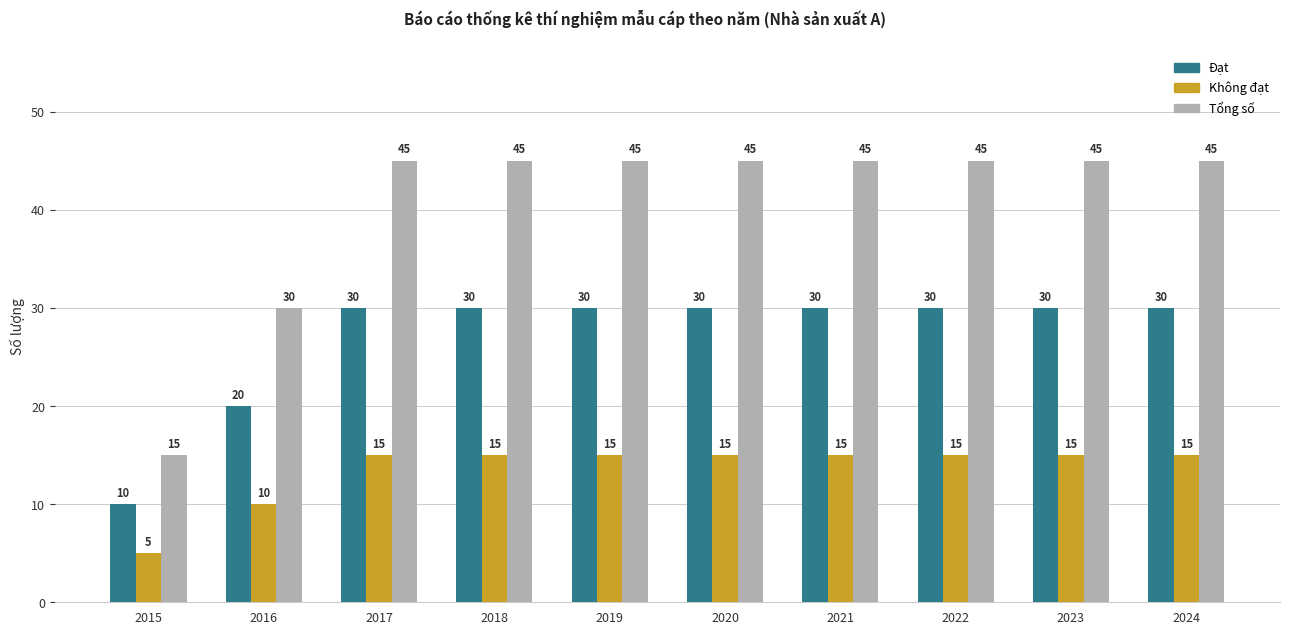

True or false: Đạt has a value of 30 at 2020.

True